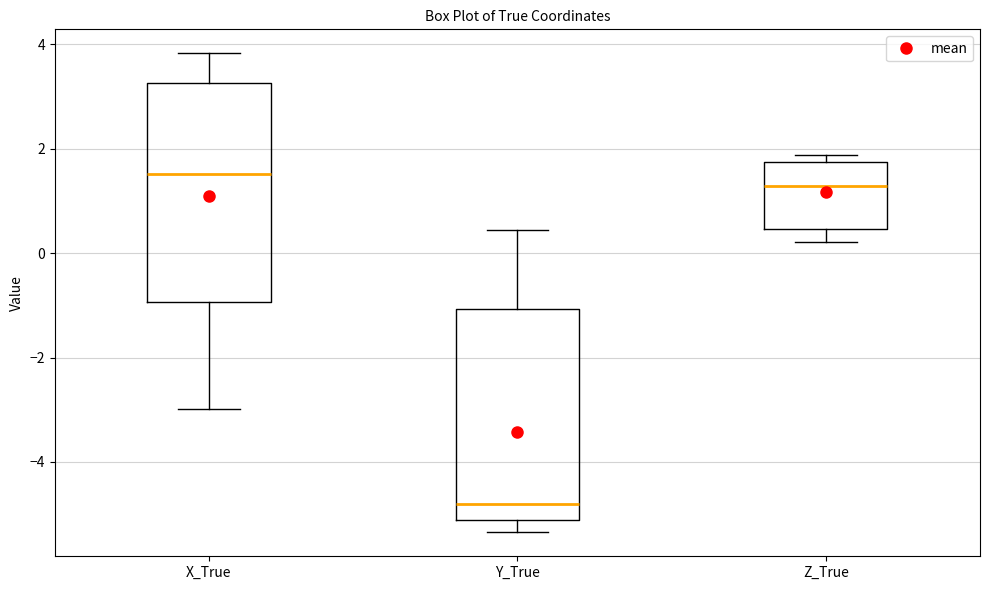

Reading left to right, read every box against the y-axis: the position of its median line, the range the box covers, and the ends of its whiskers. The values are not printed on the chart, so give them approximately, as read against the axis.

X_True: median 1.6, box -1.0 to 3.2, whiskers -3.0 to 3.8
Y_True: median -4.8, box -5.2 to -1.0, whiskers -5.4 to 0.4
Z_True: median 1.2, box 0.4 to 1.8, whiskers 0.2 to 1.8 (just above the box's upper edge)